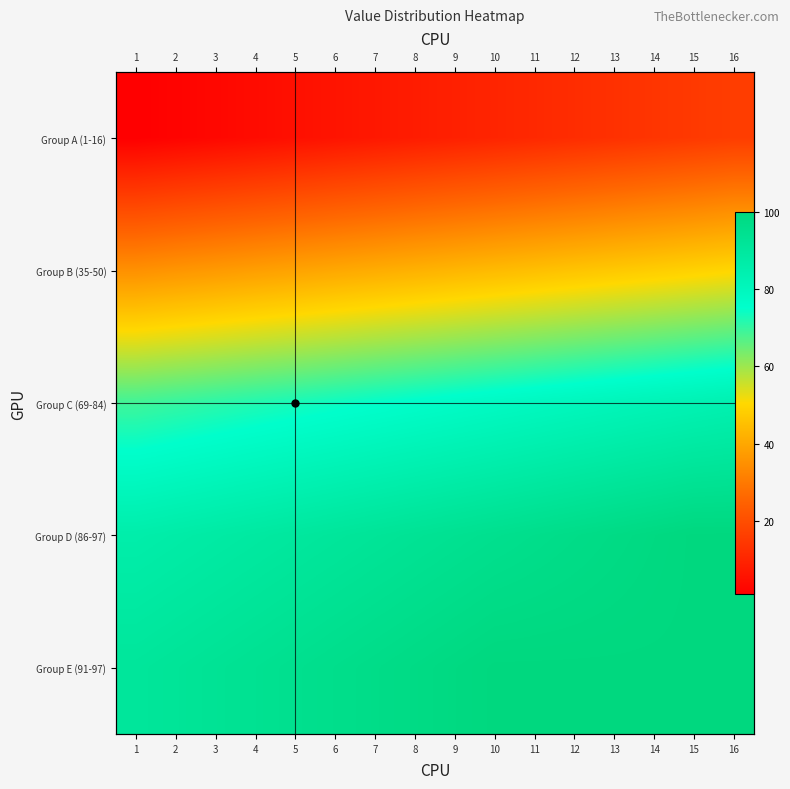

How many values in the Group E (91-97) series are below 99?

8